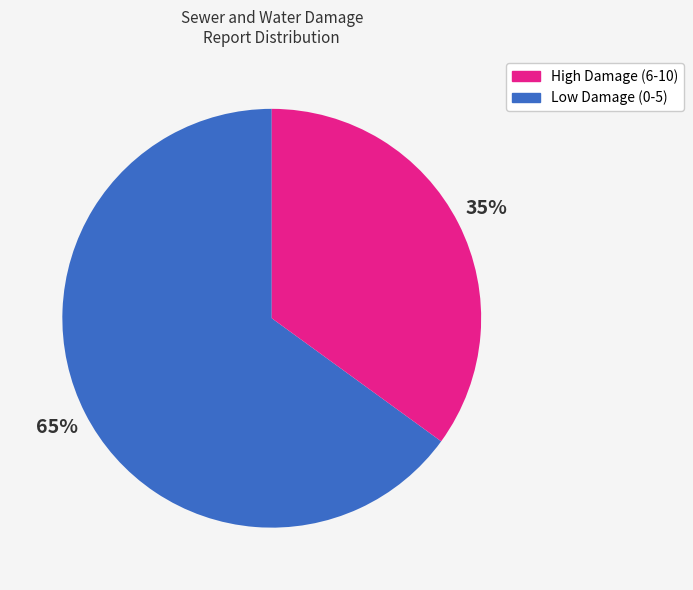

Is there any slice that represents more than half of the pie?

Yes